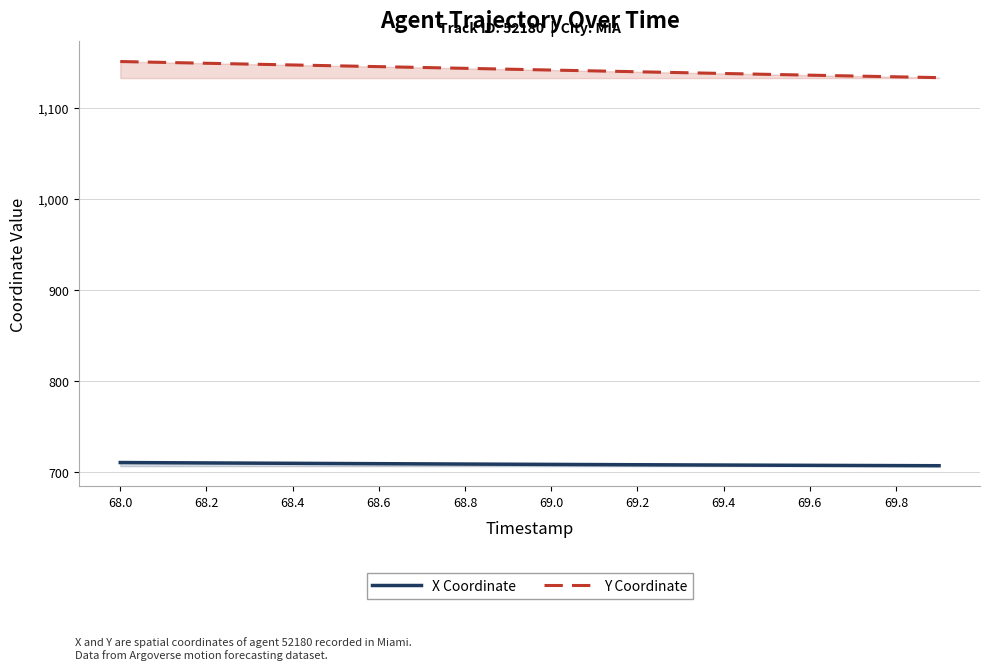

Does the chart have visible grid lines?

Yes